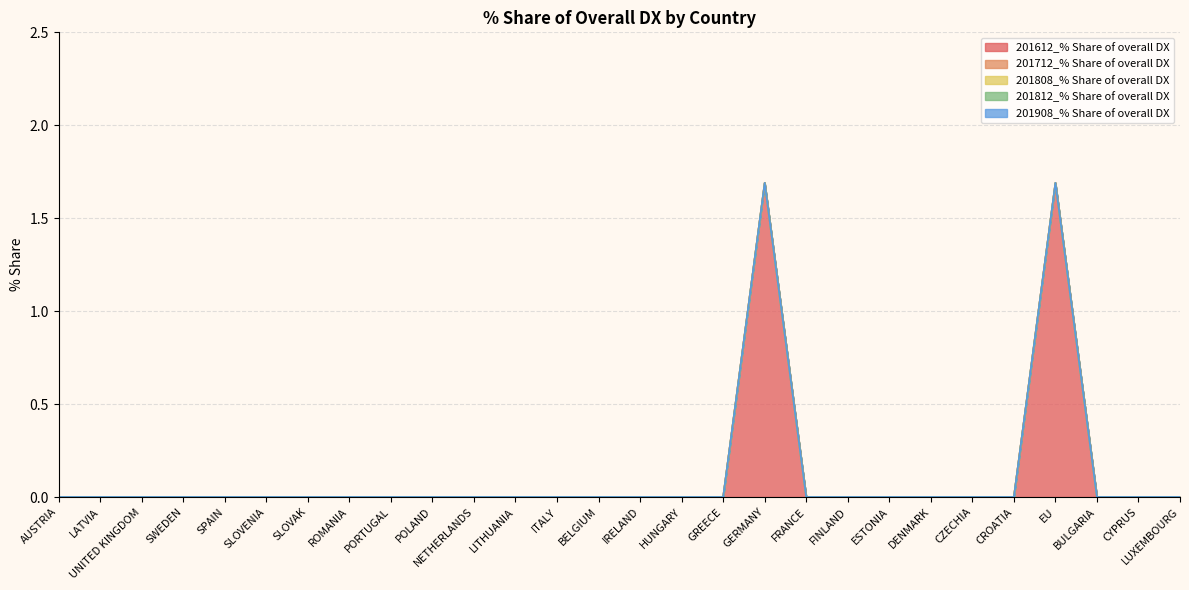

Which category has the highest value in the 201612_% Share of overall DX series?

GERMANY